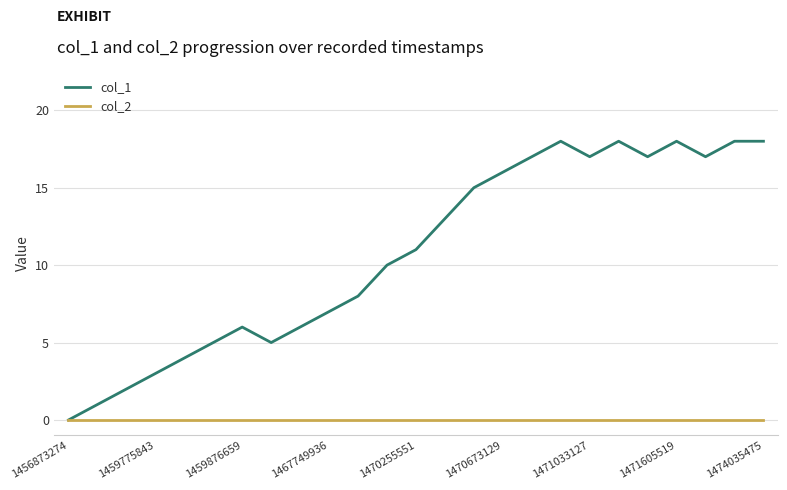

What are all the series names shown in the legend?

col_1, col_2